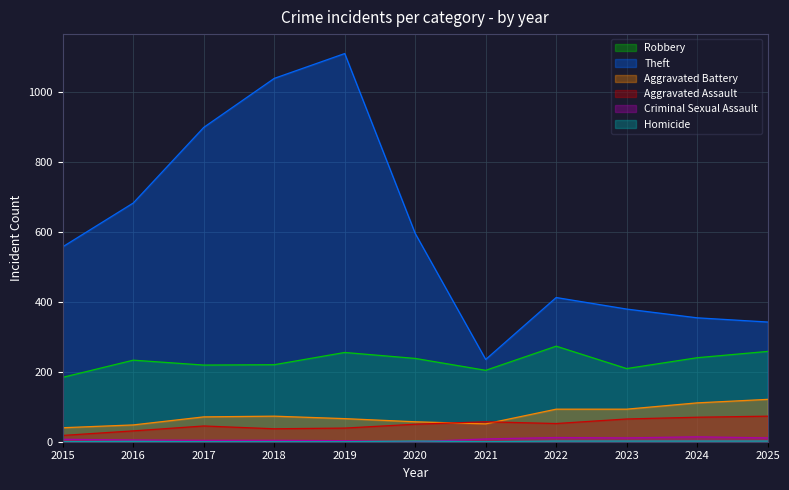

At which category is the sum across all series the highest?

2019